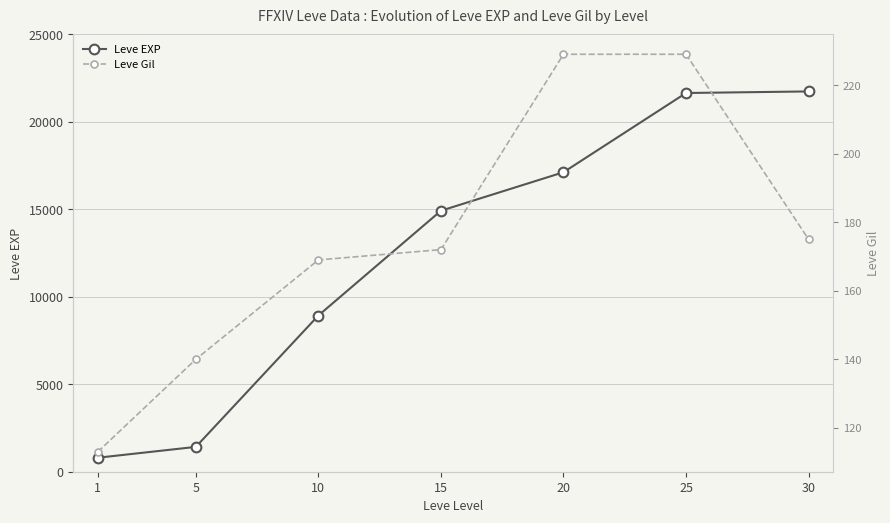

At how many categories does at least one series exceed 19830?

2